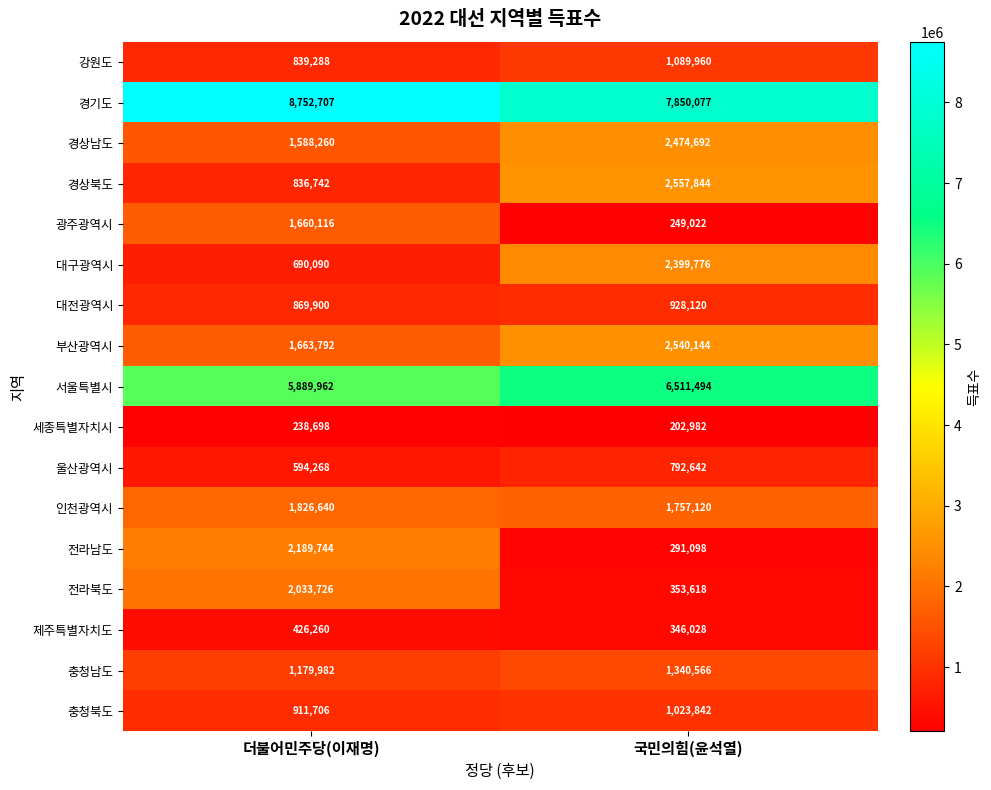

At which category does the chart reach its peak across all series?

더불어민주당(이재명)